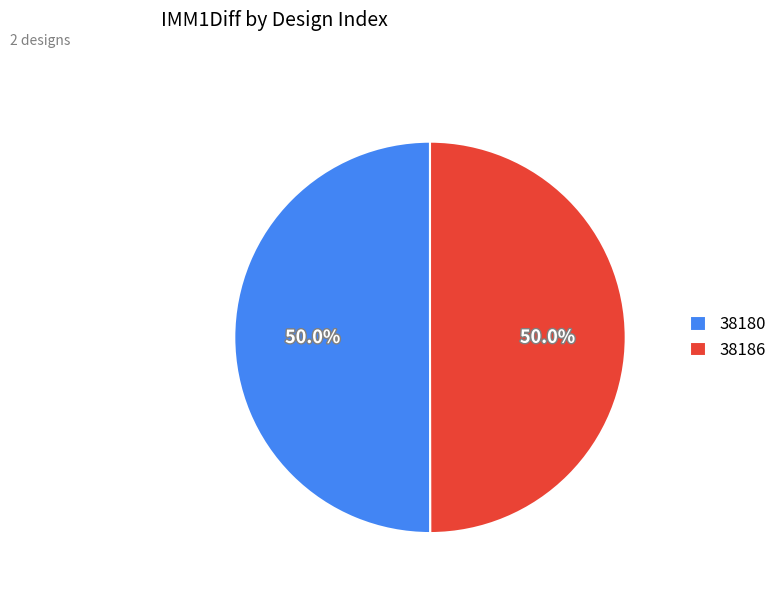

Approximately how many times larger is the value at 38186 compared to 38180?

1.0